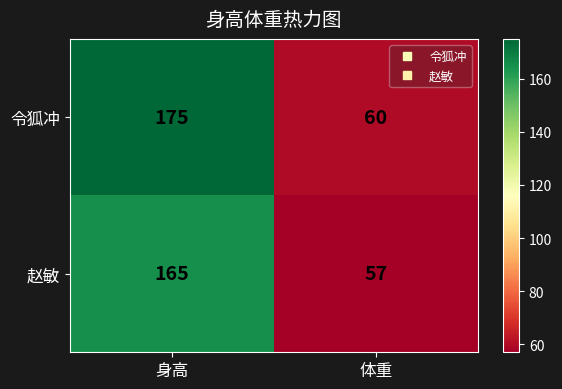

Reading left to right, extract all data points from this chart.

令狐冲: 175	60
赵敏: 165	57